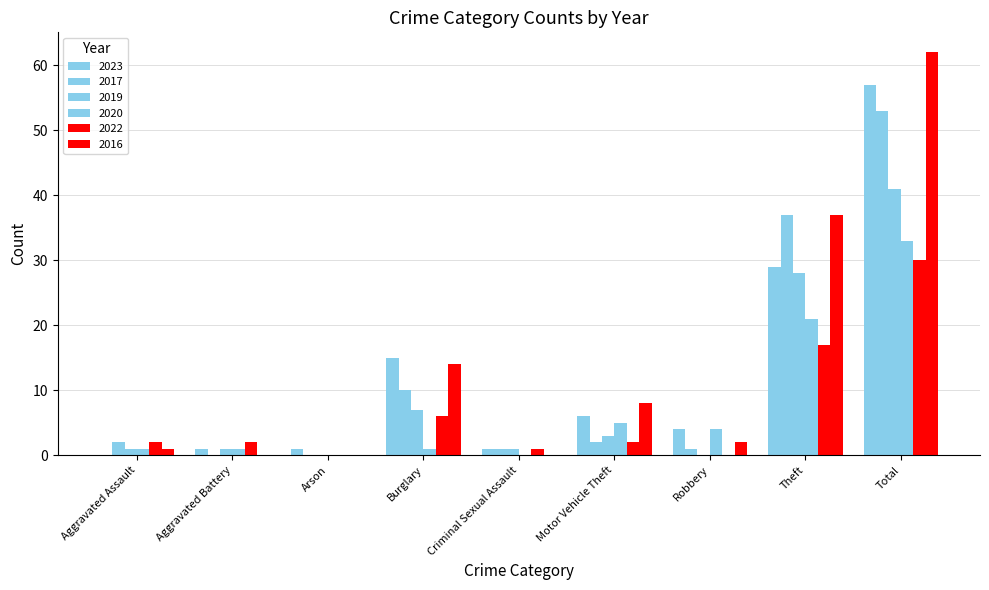

The value of 2016 at Criminal Sexual Assault is 30. True or false?

False